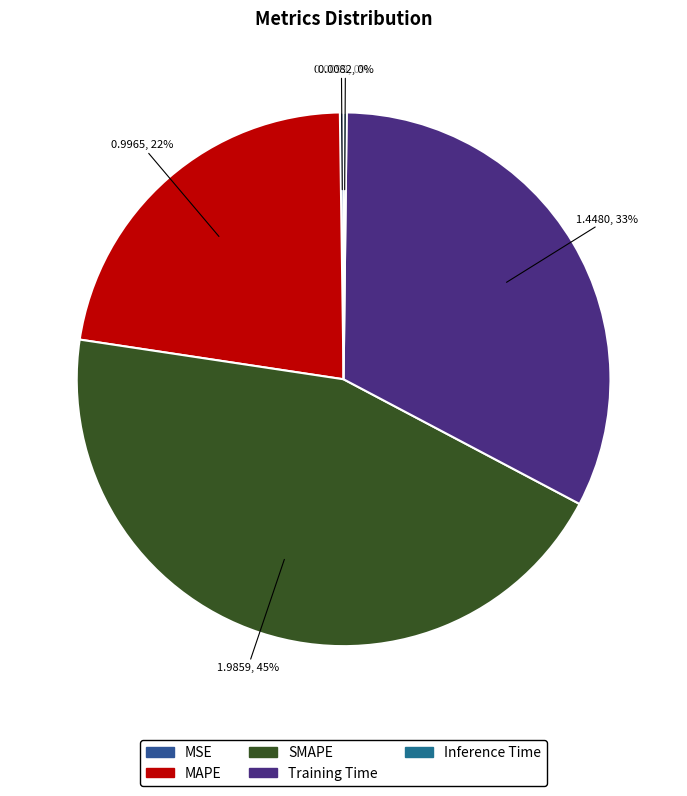

To the nearest percent, what is the difference between the Training Time and MSE slice percentages?

32%